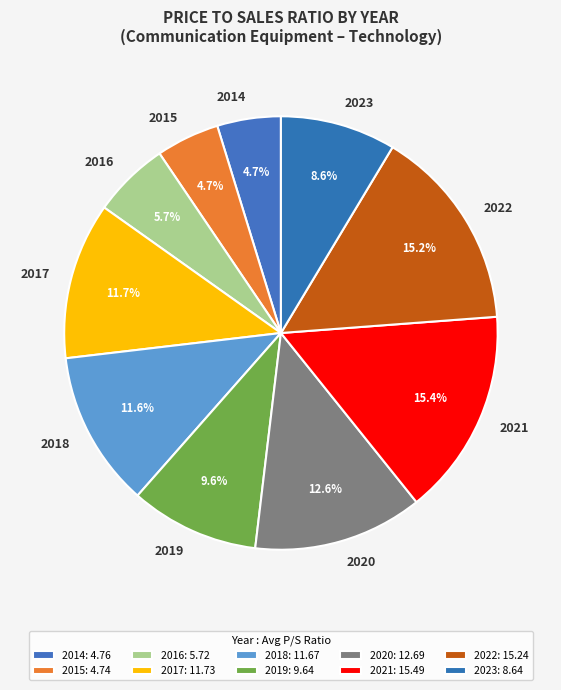

Which has a higher value, 2017 or 2016?

2017